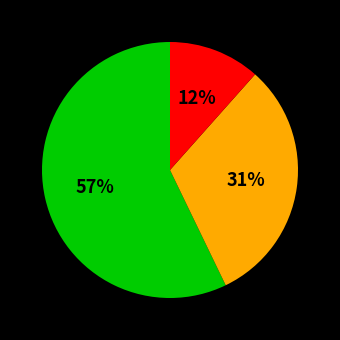

To the nearest percent, what is the average slice percentage?

33%